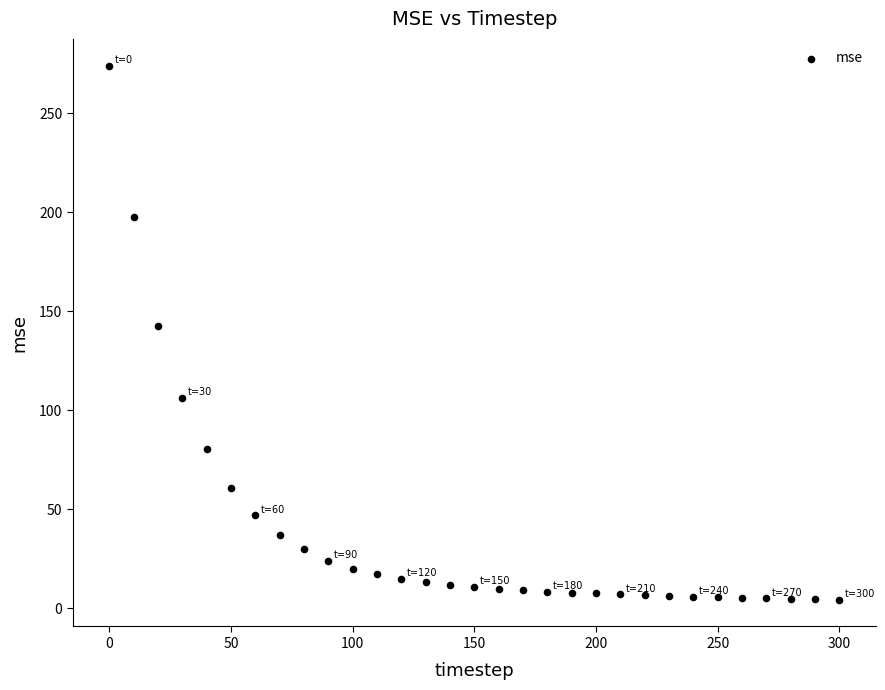

What is the range of Y values (max minus min)?

269.9